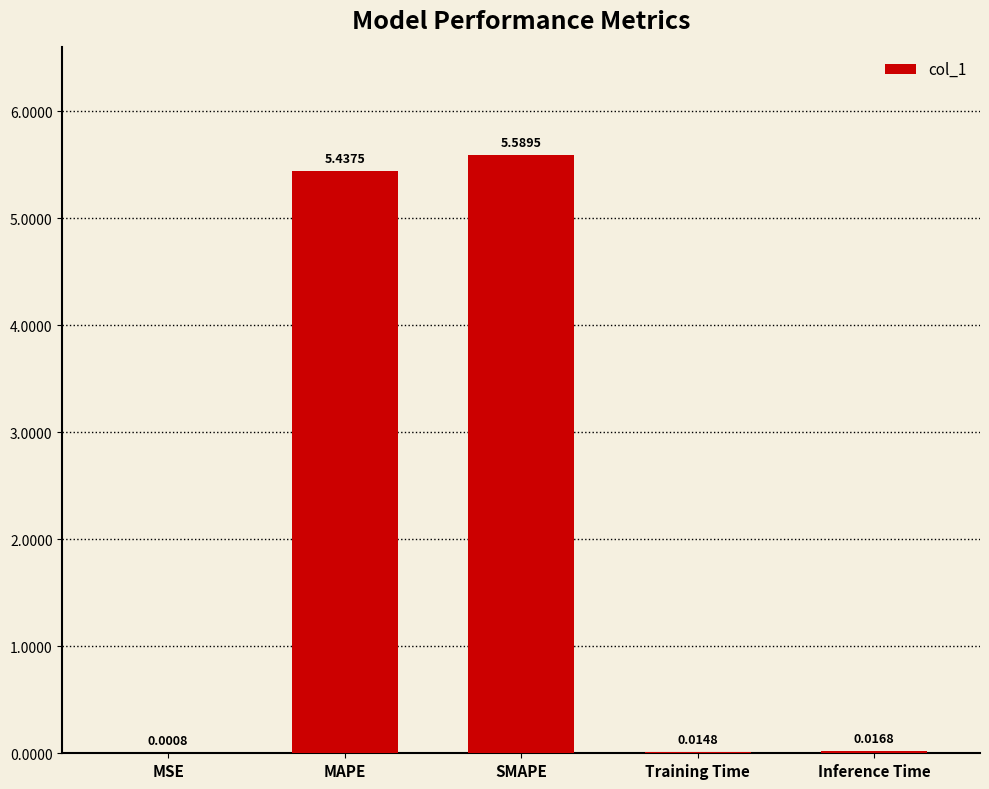

What is the sum of the values at MAPE and Inference Time?

5.5